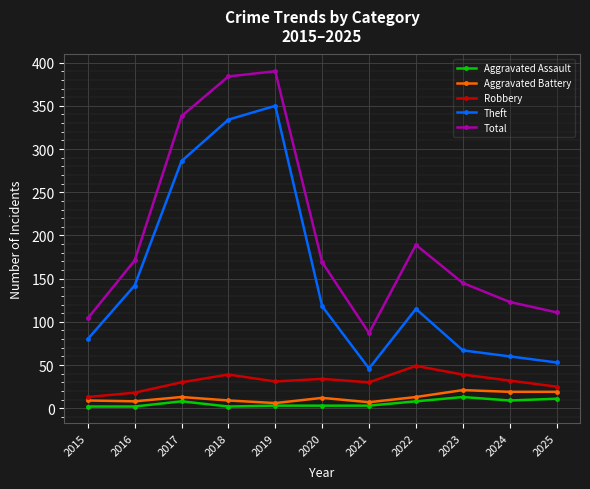

Is it true that Theft equals 53 at 2025?

True